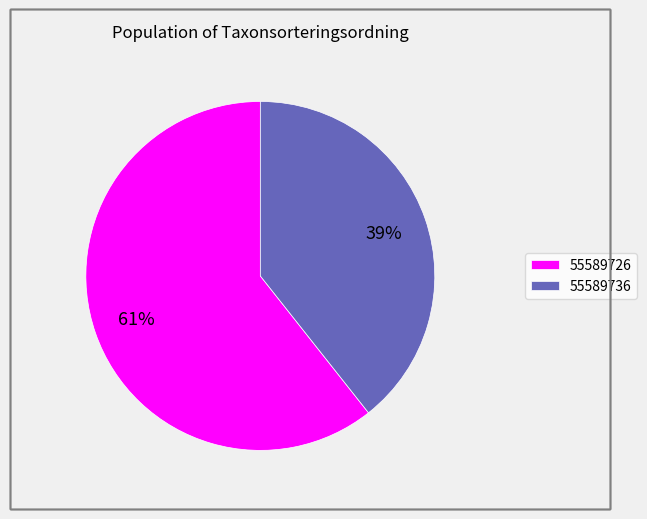

What is the smallest slice in the pie chart?

55589736